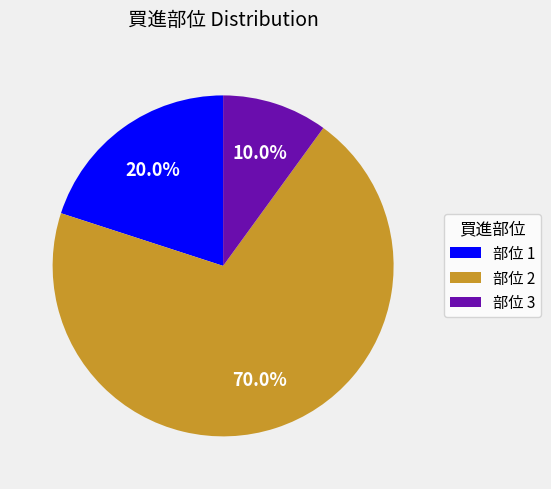

Rank the categories by value from highest to lowest.

部位 2, 部位 1, 部位 3